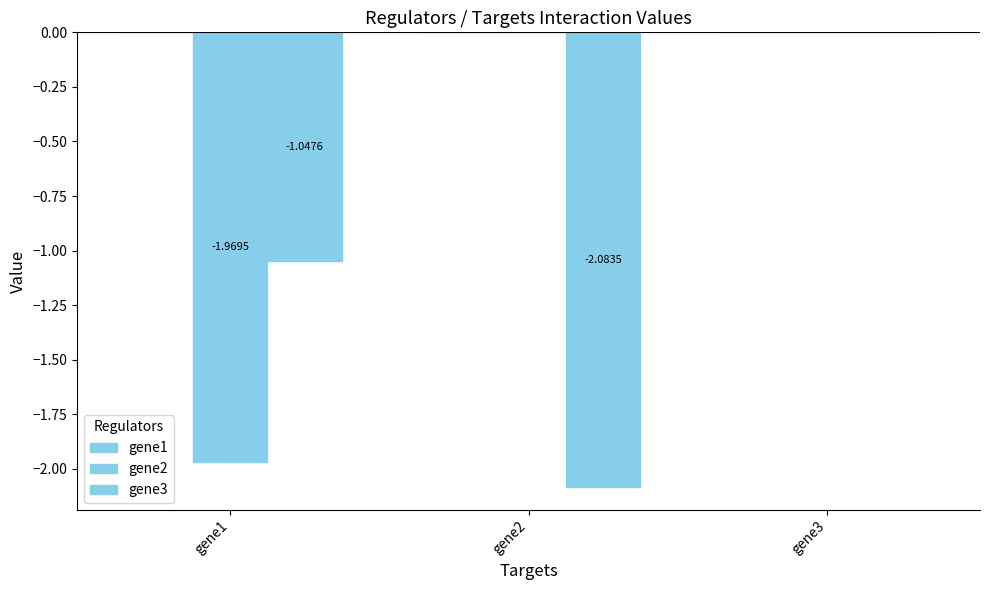

Rank the series by their maximum value, from lowest to highest.

gene1, gene2, gene3